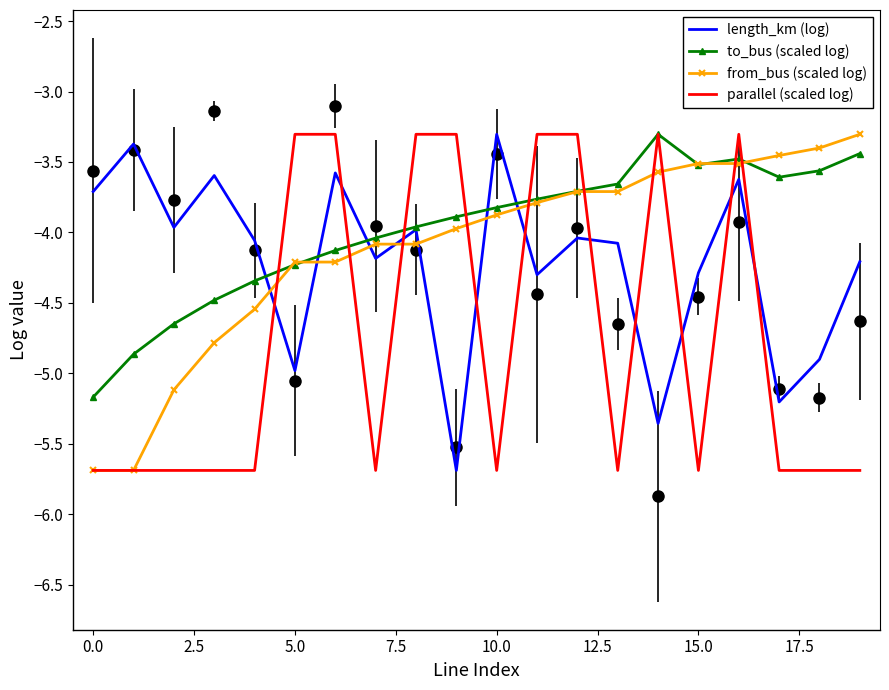

Between 10 and 0.0, which is larger?

10